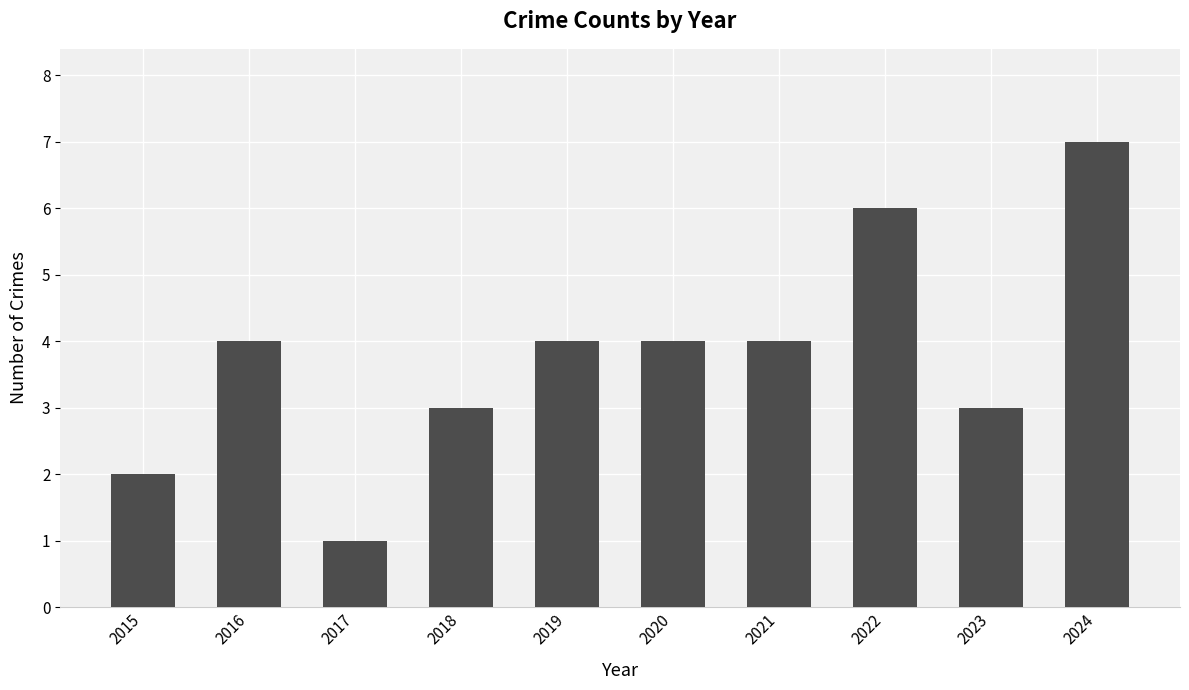

What value does the data have at 2018?

3